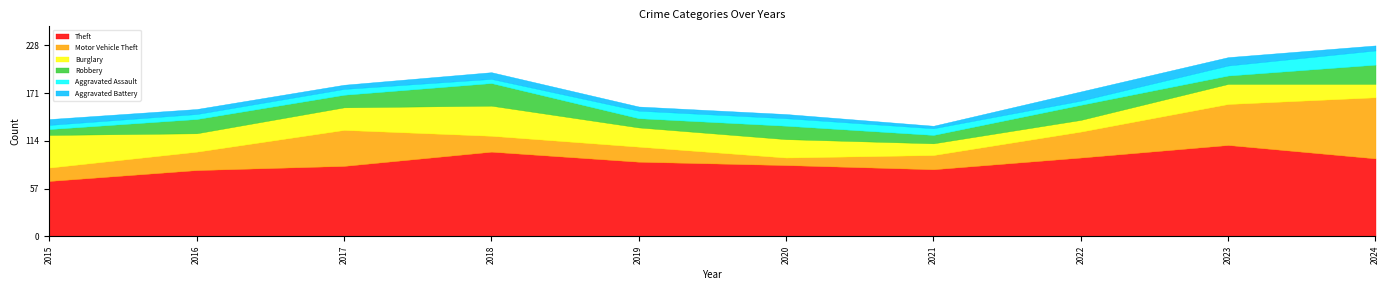

Which label corresponds to the largest value in the chart?

2023